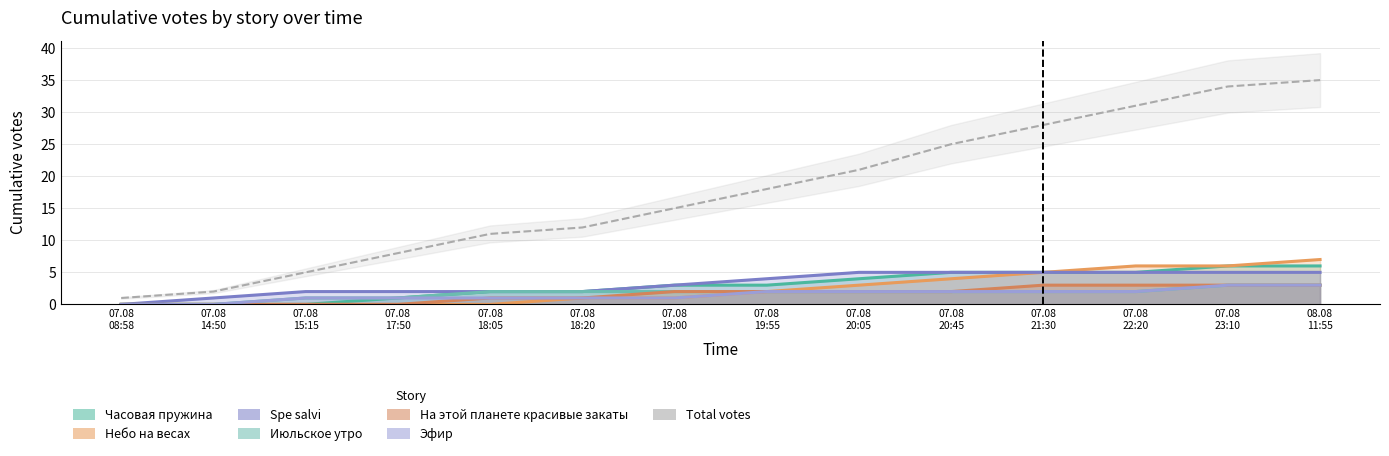

How many lines are shown in the chart?

1